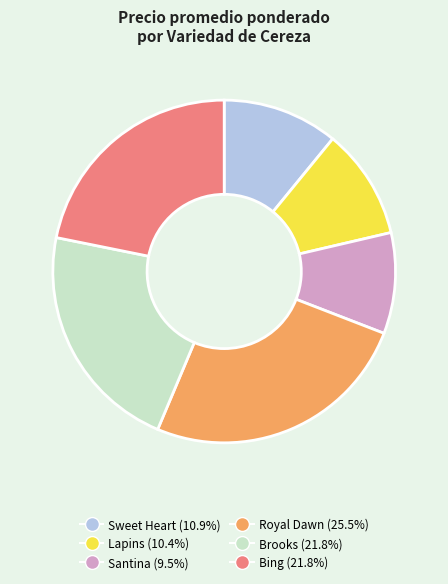

How many segments does this pie chart have?

6